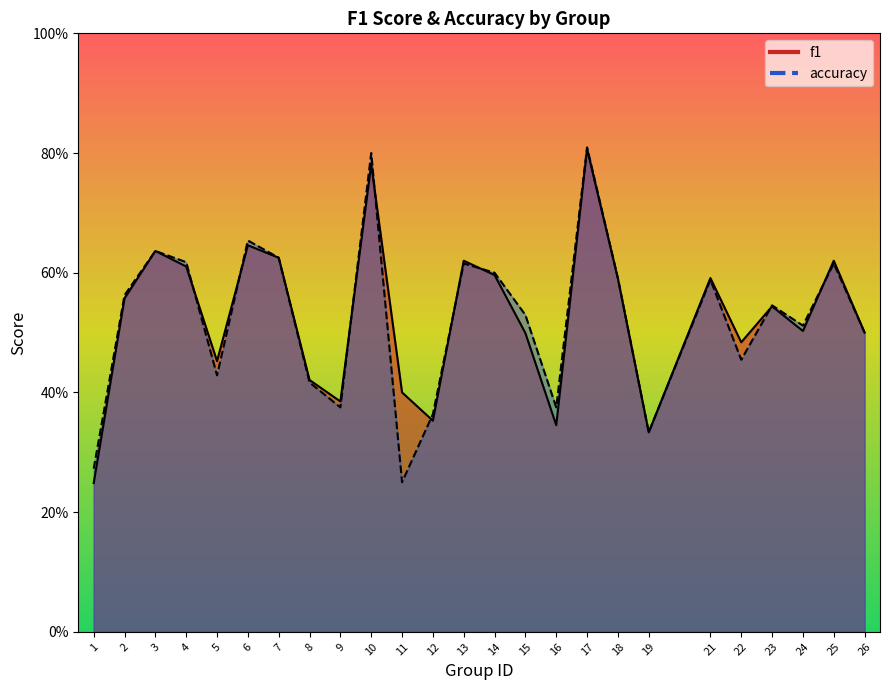

How many interior local peaks does the accuracy series have?

8